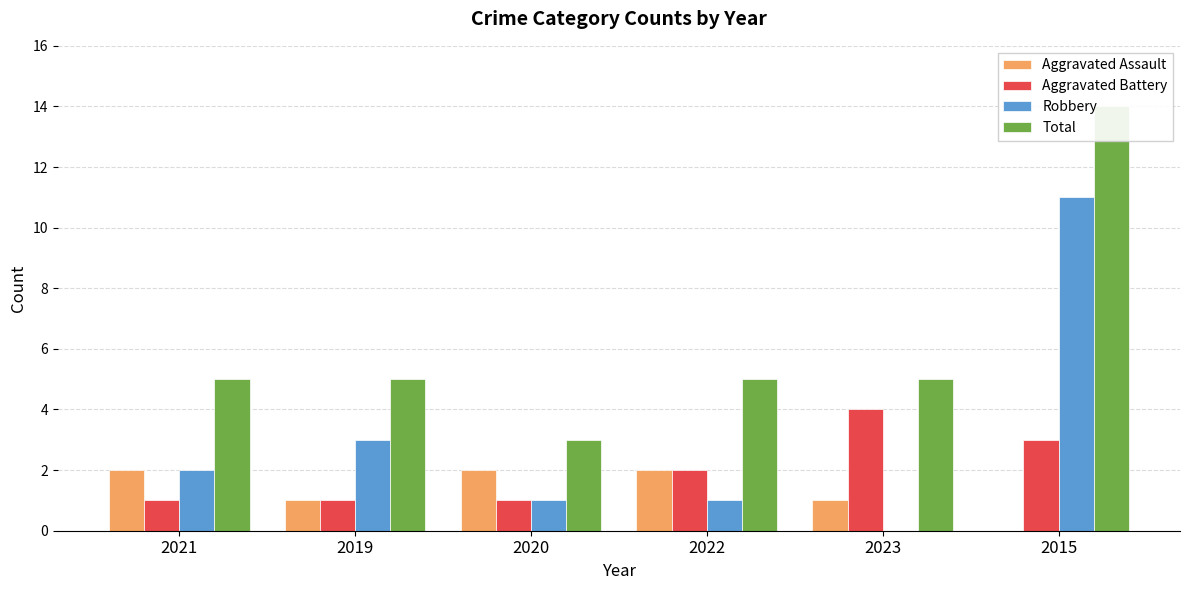

What is the greatest value displayed?

14